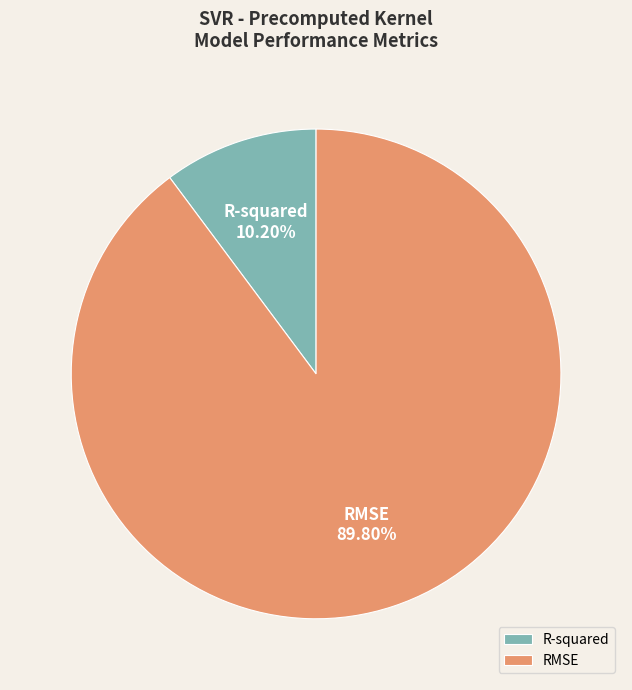

True or false: RMSE accounts for 84% of the total.

False